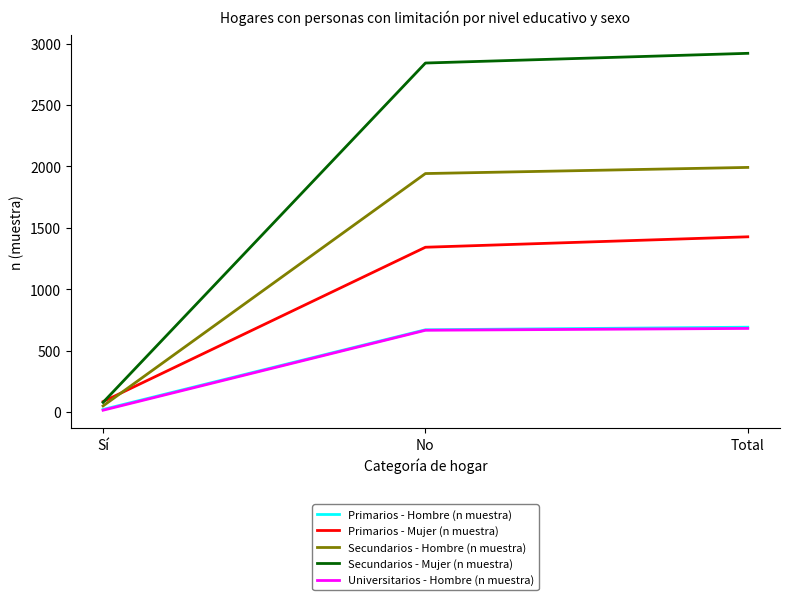

What value does the Primarios - Mujer (n muestra) series have at No, to the nearest 50?

1350